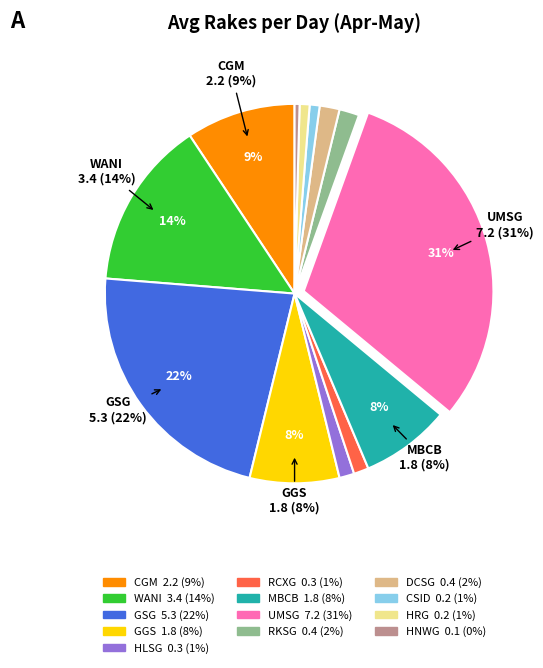

Does any single category account for the majority?

No